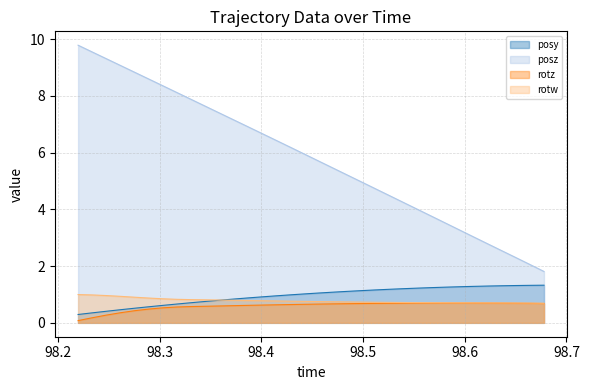

Between 98.31708 and 98.67792, which series saw the biggest shift?

posz